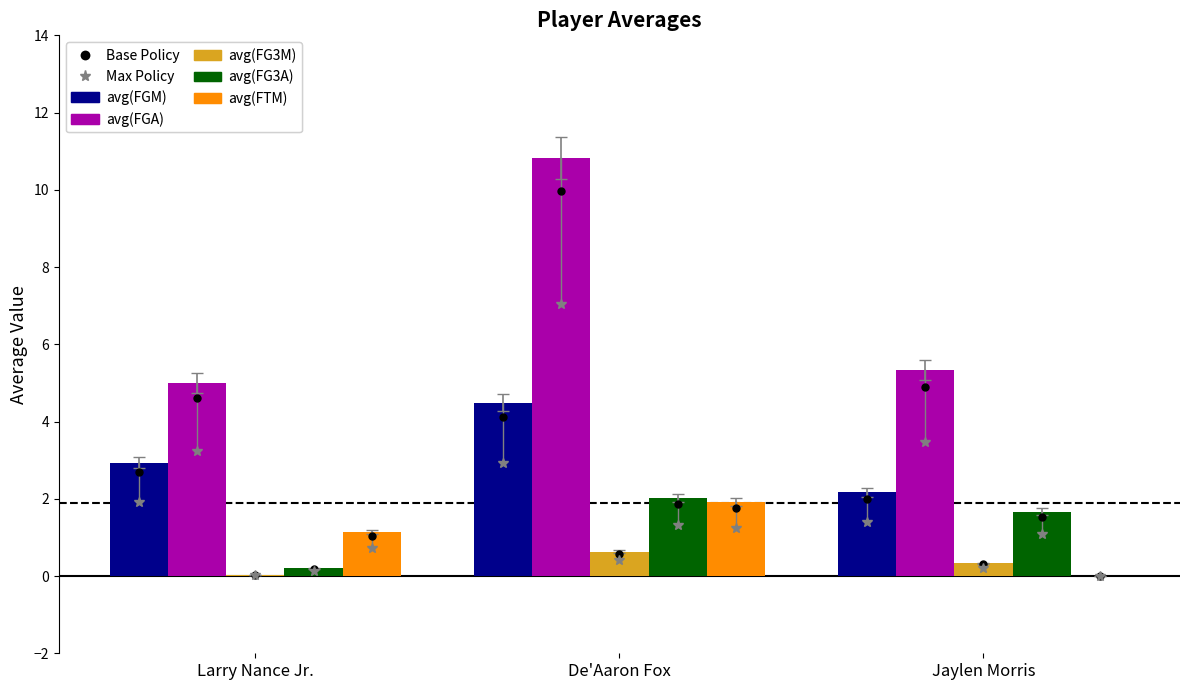

Is the value of avg(FTM) at Jaylen Morris greater than the value of avg(FGA) at Jaylen Morris?

No